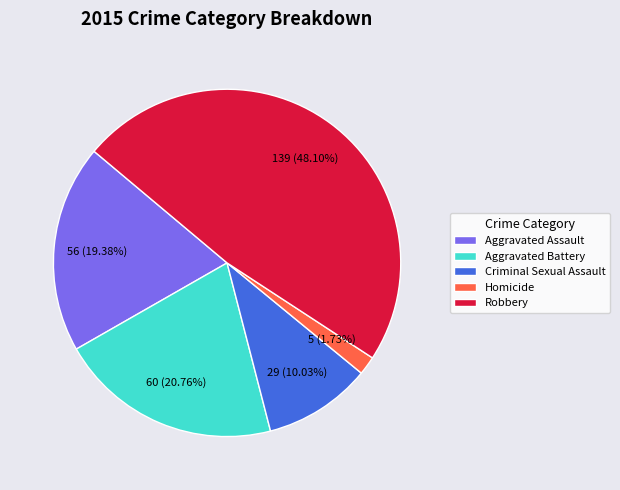

Which category has the smallest portion of the pie?

Homicide